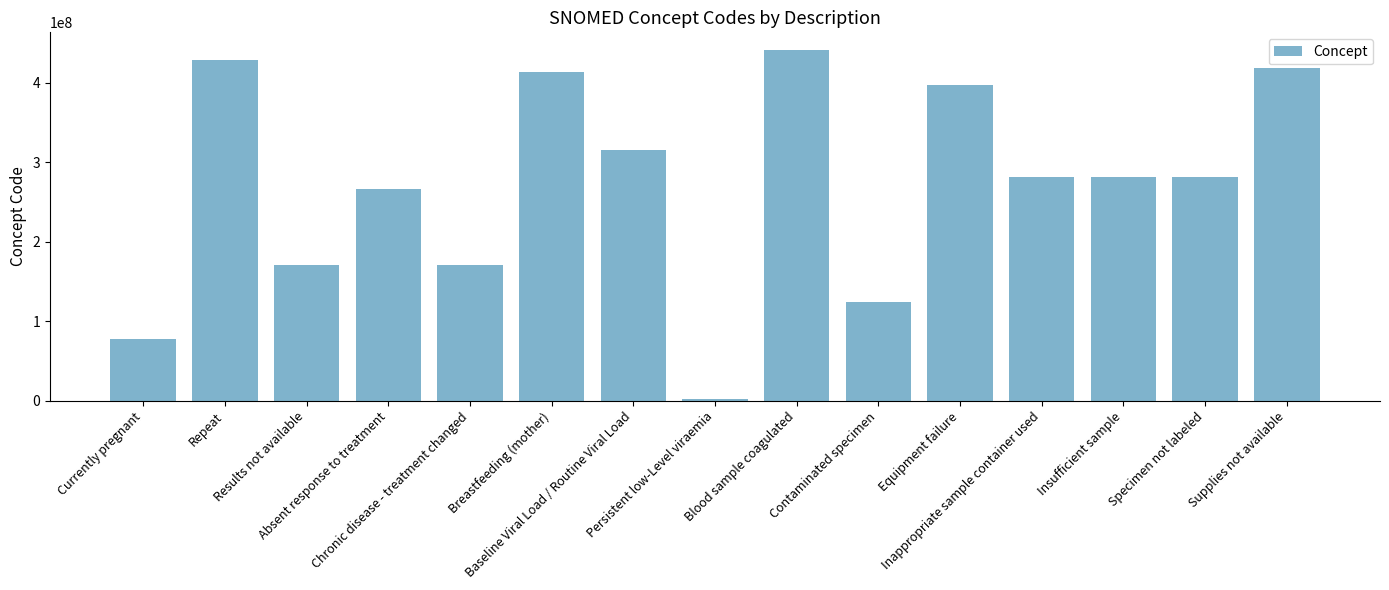

Which category has the highest value across all series?

Blood sample coagulated